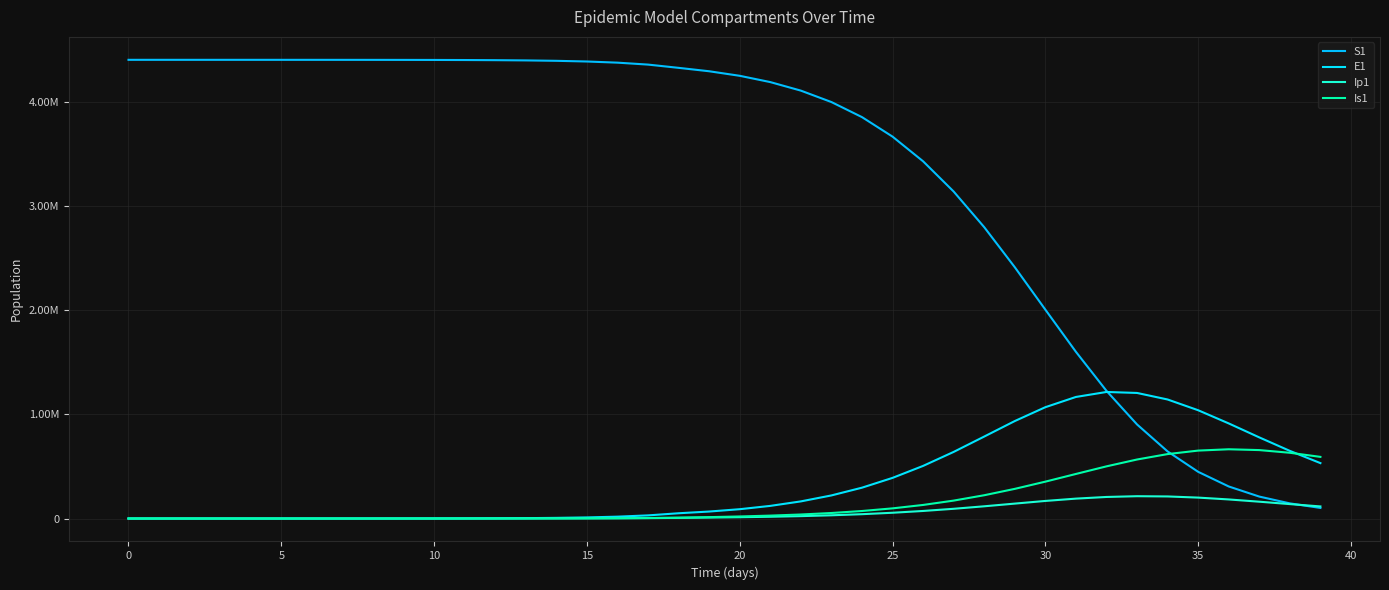

At how many categories does at least one series exceed 1050609?

35